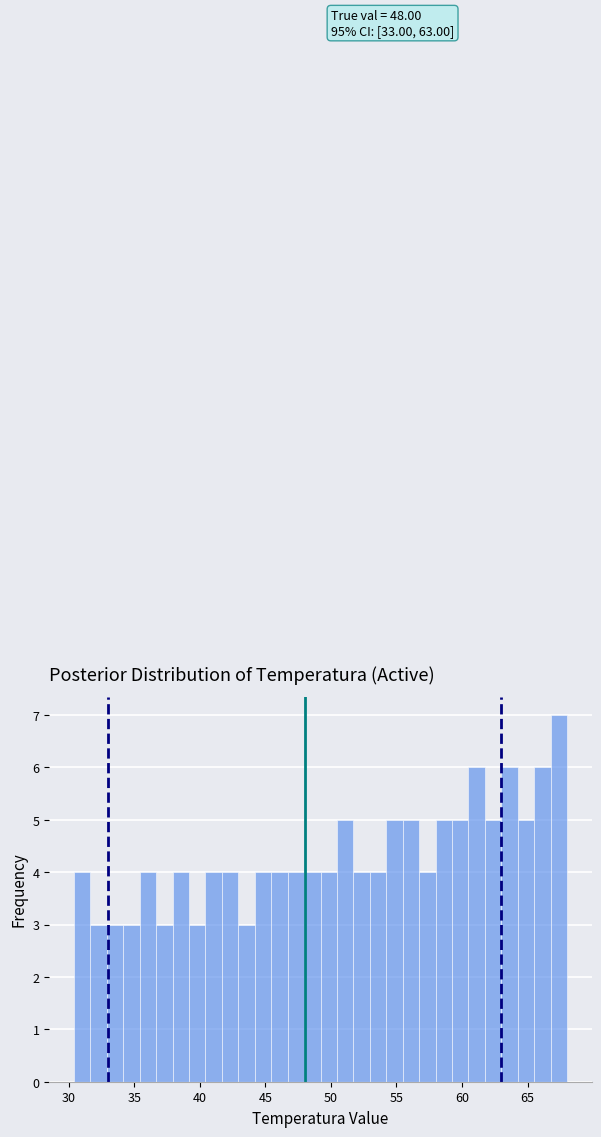

Around what value on the x-axis is the tallest bar? Give the approximate position of its centre, as read against the axis.

67.5